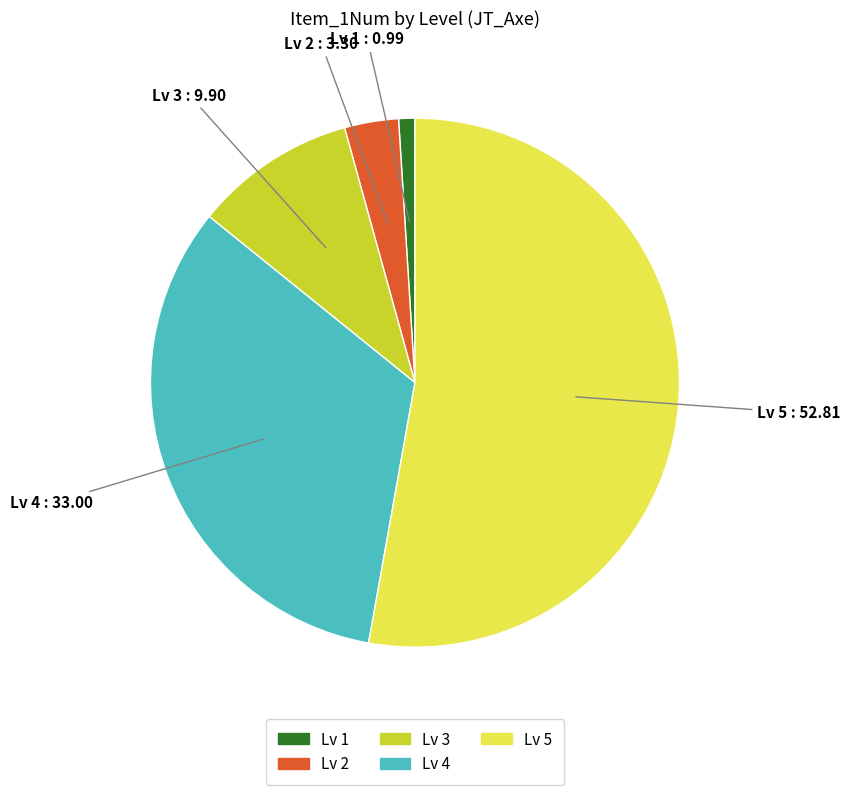

Rank the categories by value from lowest to highest.

Lv 1, Lv 2, Lv 3, Lv 4, Lv 5